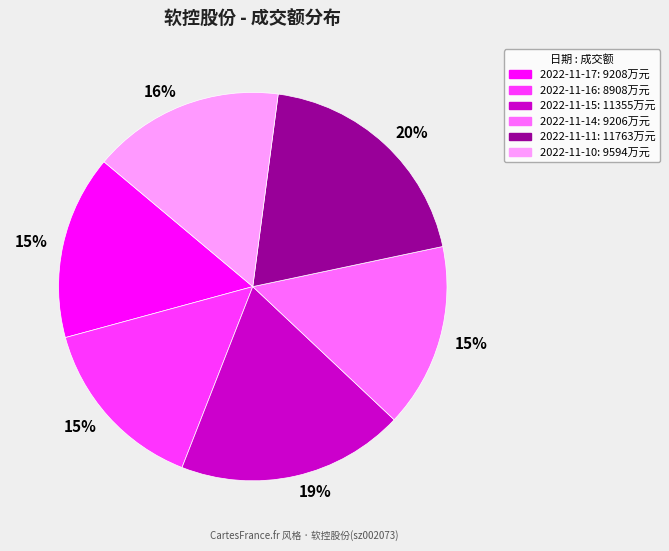

To the nearest percent, what is the average slice percentage?

17%